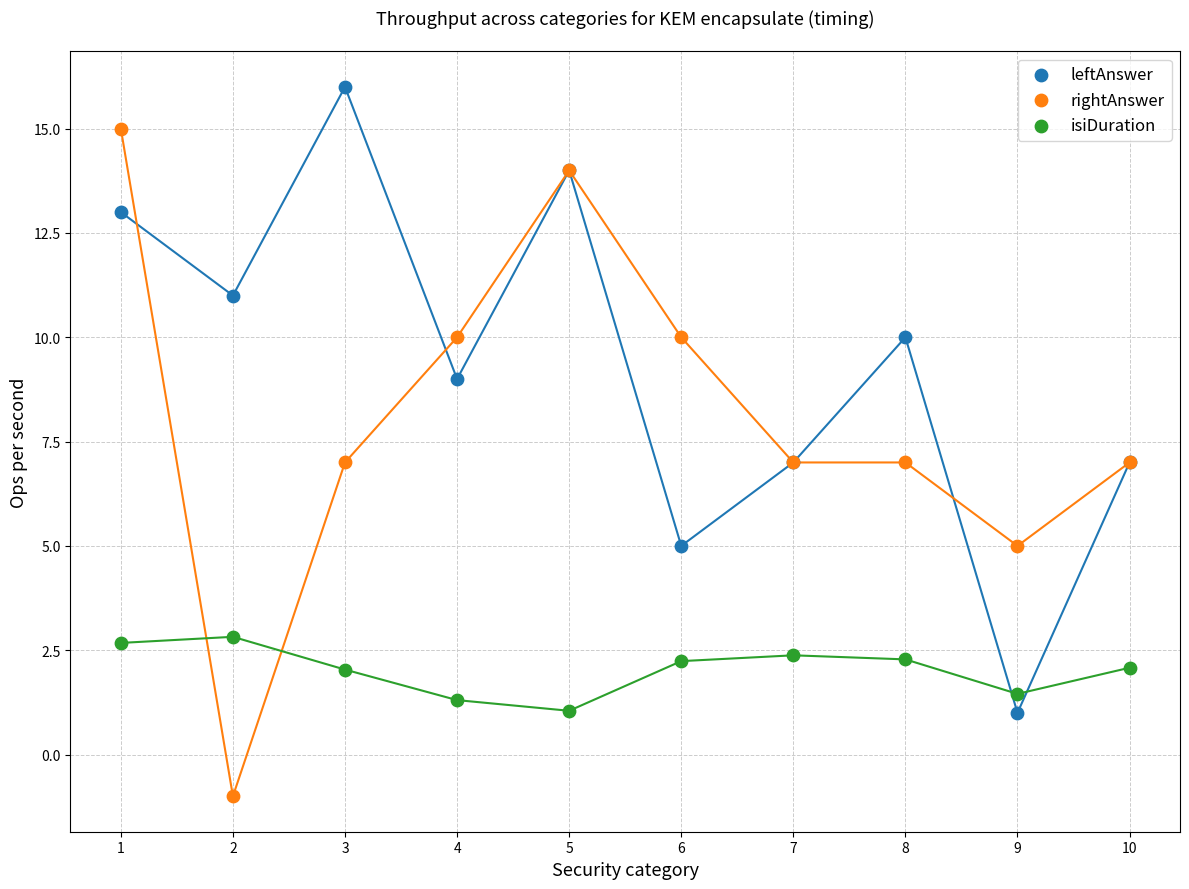

Which series has the widest spread of Y values?

rightAnswer